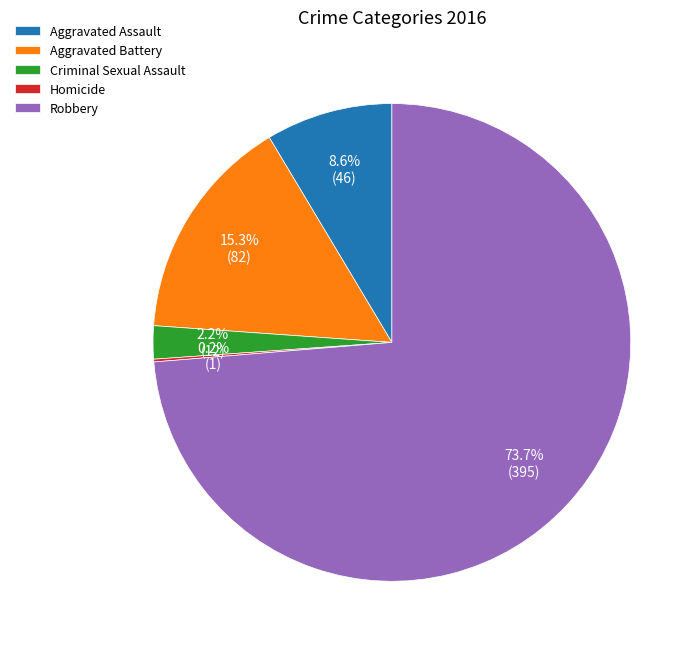

Which slice is the largest?

Robbery